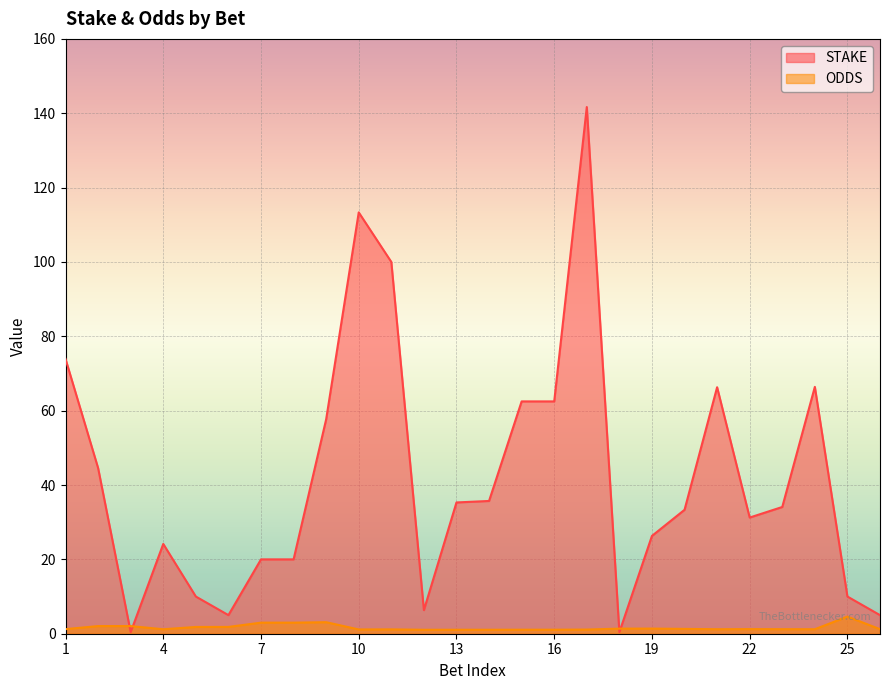

What is the average value of the STAKE series?

41.8